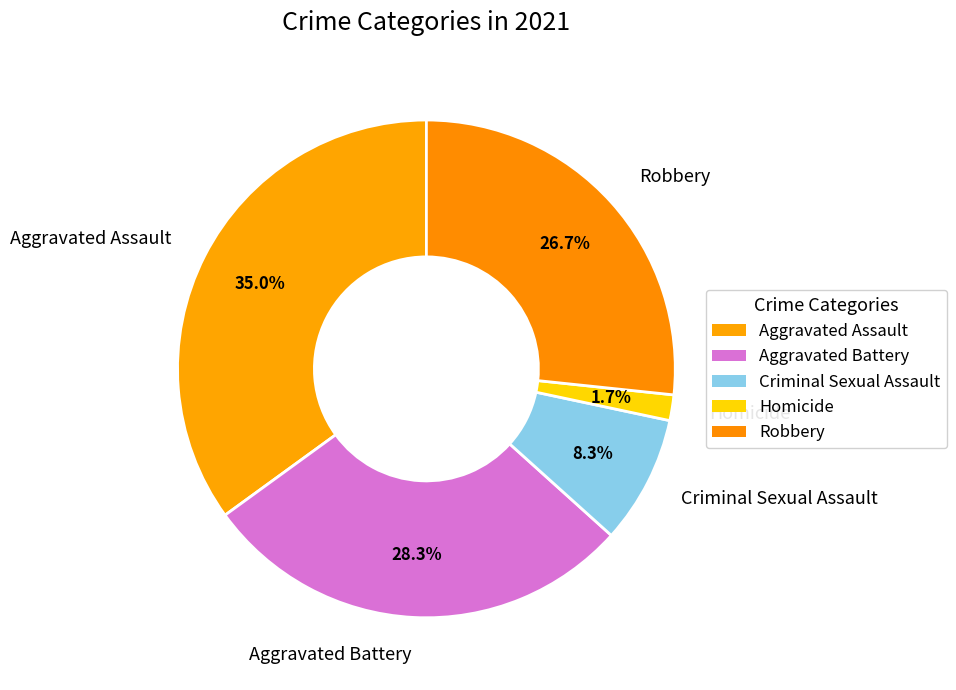

How many slices are in this pie chart?

5